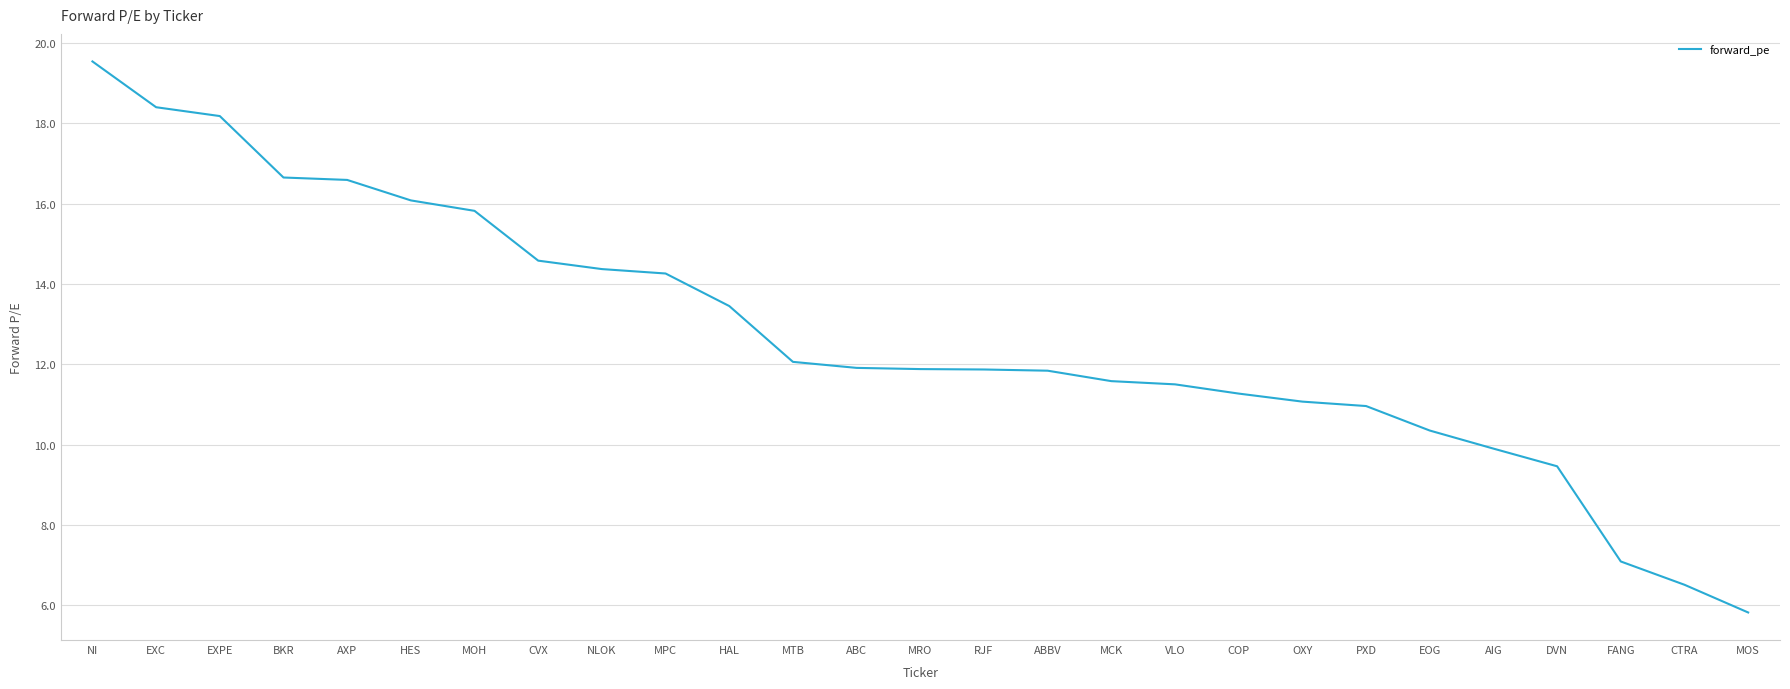

Is it true that the value at AIG is 9.9?

True